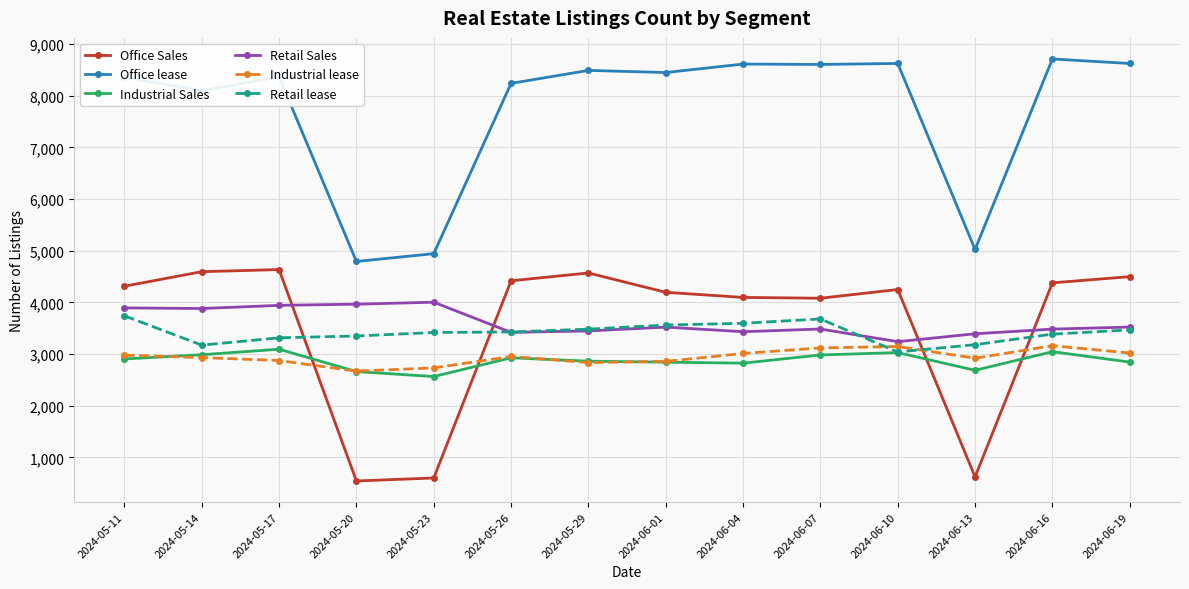

What is the difference between the second highest and second lowest values in the Industrial Sales series?

385